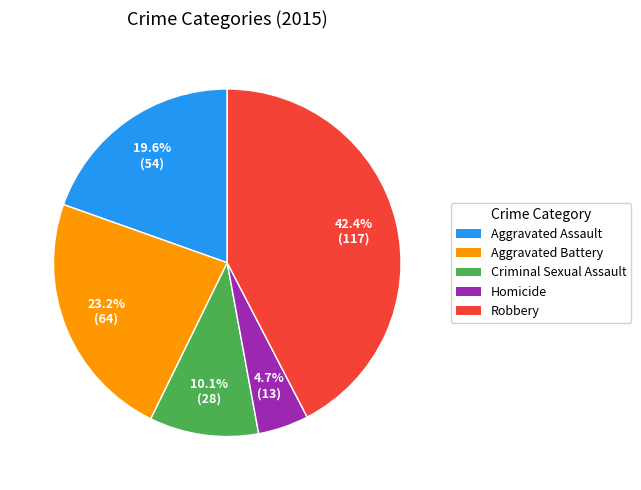

To the nearest percent, what is the difference between the largest and smallest slice percentages?

38%